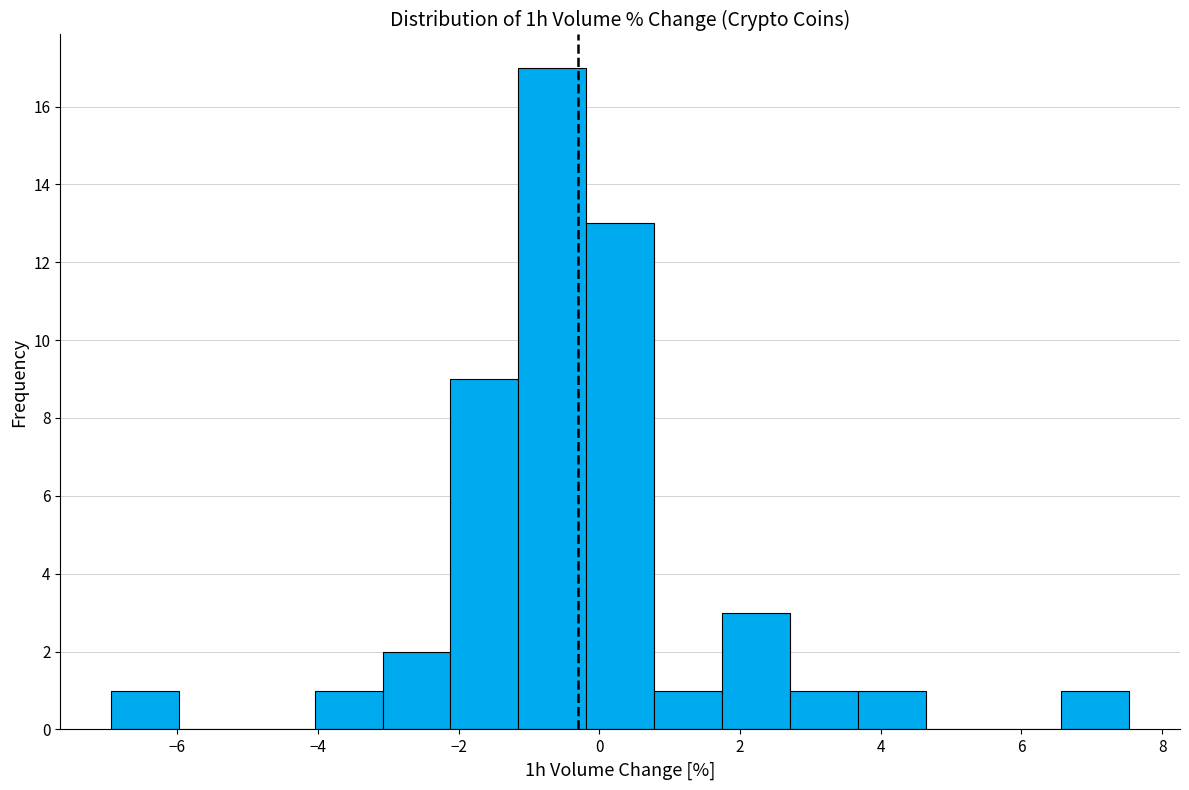

Reading left to right, transcribe this chart: for each bar, give the range it covers on the x-axis and its height. Neither the bar edges nor the heights are printed on the chart, so give them approximately, as read against the axes.

-7.0 to -6.0: 1
-6.0 to -5.0: 0
-5.0 to -4.0: 0
-4.0 to -3.0: 1
-3.0 to -2.2: 2
-2.2 to -1.2: 9
-1.2 to -0.2: 17
-0.2 to 0.8: 13
0.8 to 1.8: 1
1.8 to 2.8: 3
2.8 to 3.6: 1
3.6 to 4.6: 1
4.6 to 5.6: 0
5.6 to 6.6: 0
6.6 to 7.6: 1